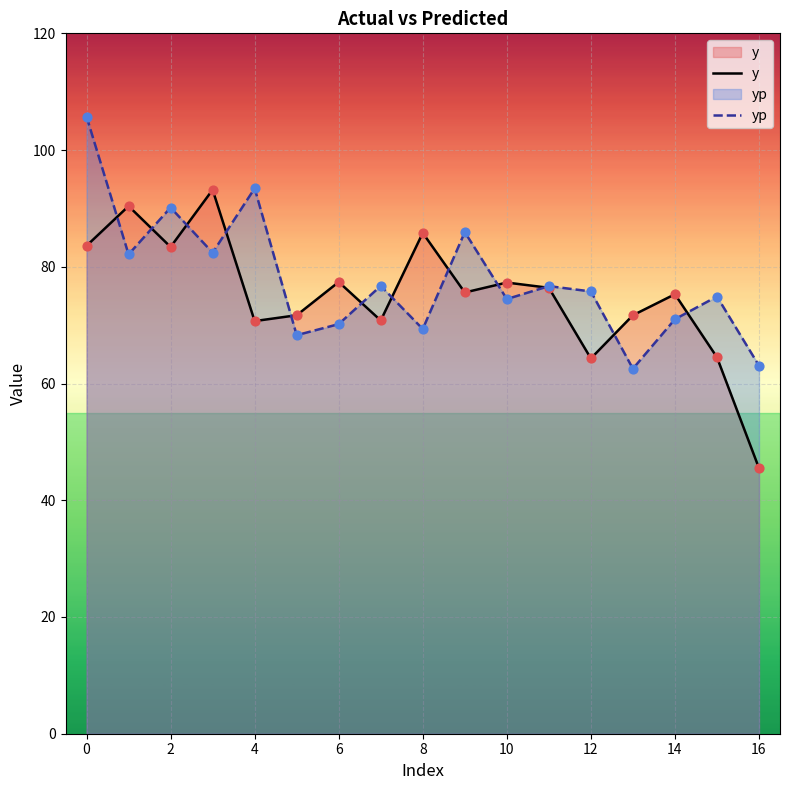

Which series has the largest total across all categories?

yp